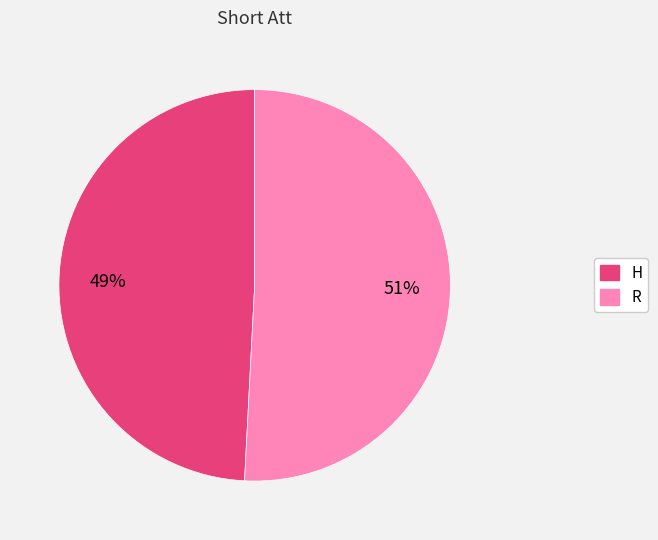

Count the number of slices in the pie.

2